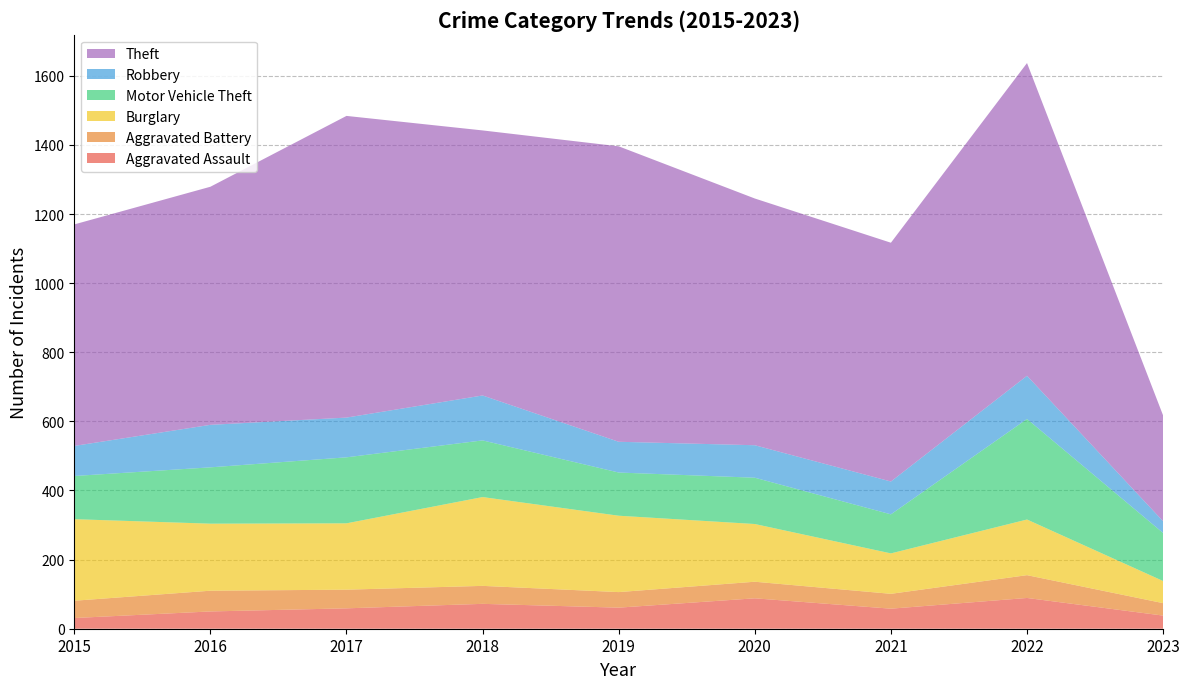

Reading left to right, what are all the values shown in this chart?

Aggravated Assault: 2015=31	2016=50	2017=59	2018=72	2019=61	2020=88	2021=58	2022=89	2023=38
Aggravated Battery: 2015=50	2016=60	2017=54	2018=52	2019=45	2020=48	2021=43	2022=66	2023=36
Burglary: 2015=236	2016=194	2017=192	2018=257	2019=221	2020=167	2021=117	2022=161	2023=64
Motor Vehicle Theft: 2015=125	2016=163	2017=191	2018=164	2019=125	2020=134	2021=113	2022=291	2023=139
Robbery: 2015=87	2016=123	2017=115	2018=130	2019=89	2020=94	2021=95	2022=125	2023=34
Theft: 2015=641	2016=689	2017=873	2018=767	2019=855	2020=714	2021=691	2022=905	2023=306